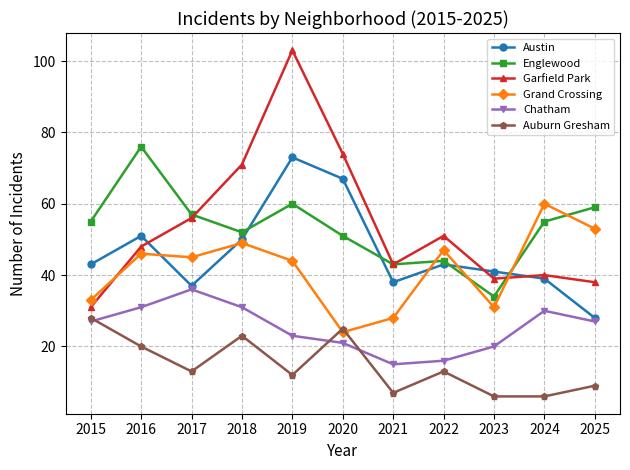

What are all the series names shown in the legend?

Austin, Englewood, Garfield Park, Grand Crossing, Chatham, Auburn Gresham